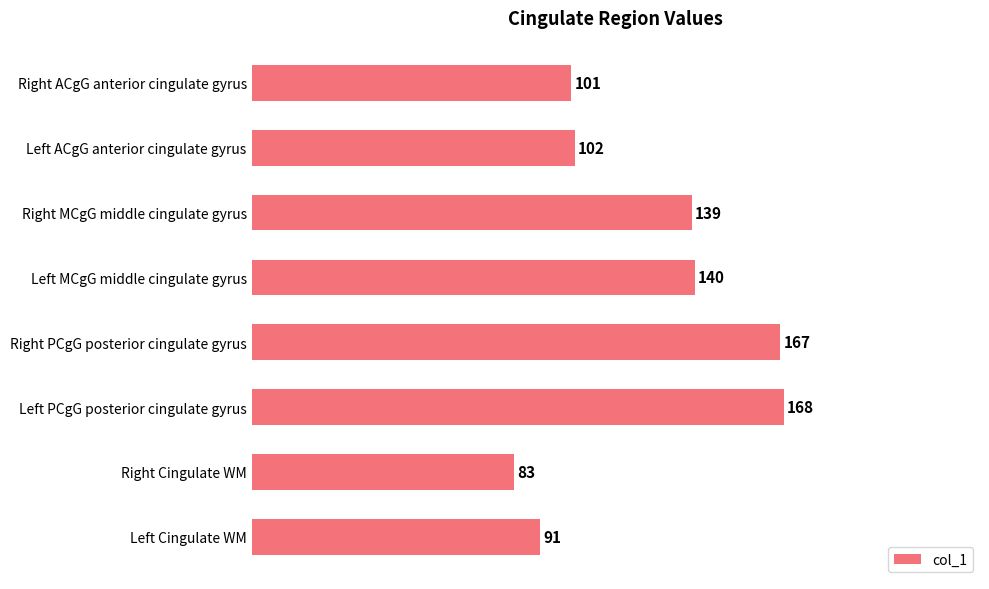

Reading bottom to top, extract all data points from this chart.

91	83	168	167	140	139	102	101